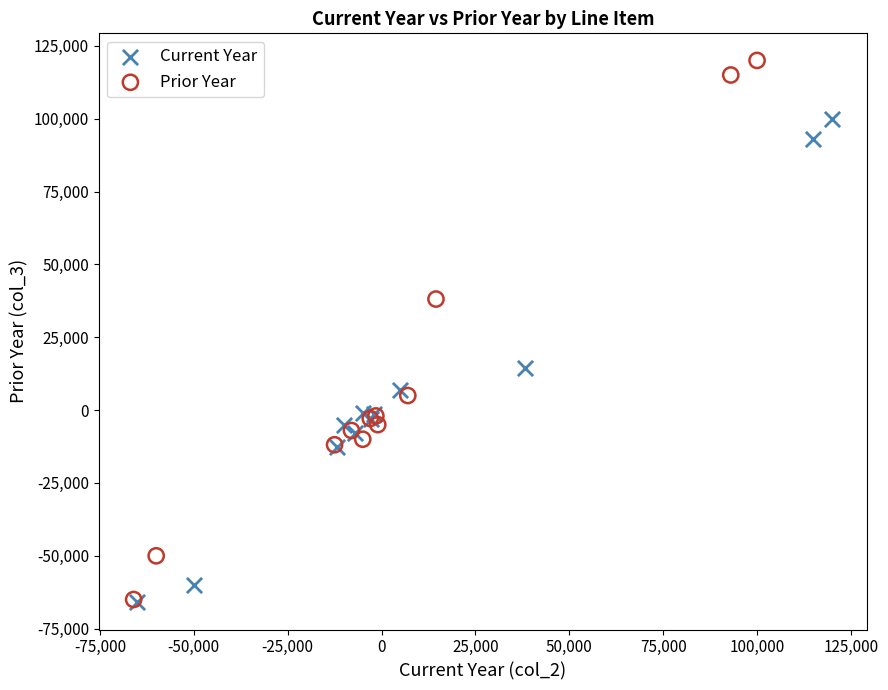

Which series has the largest Y range (max minus min)?

Prior Year